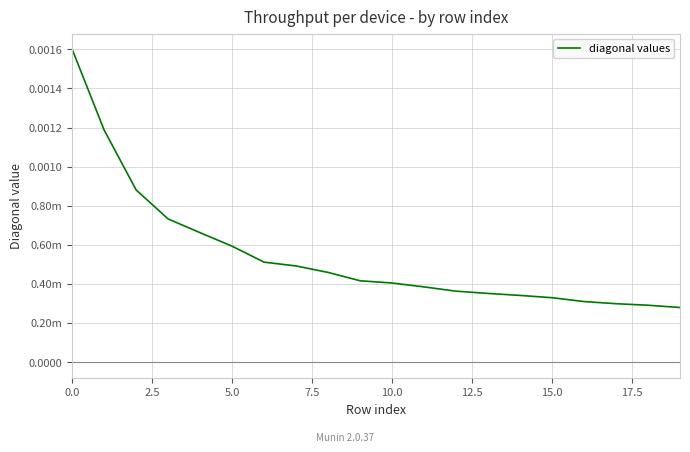

What is the label of the 2nd point from the right?

18